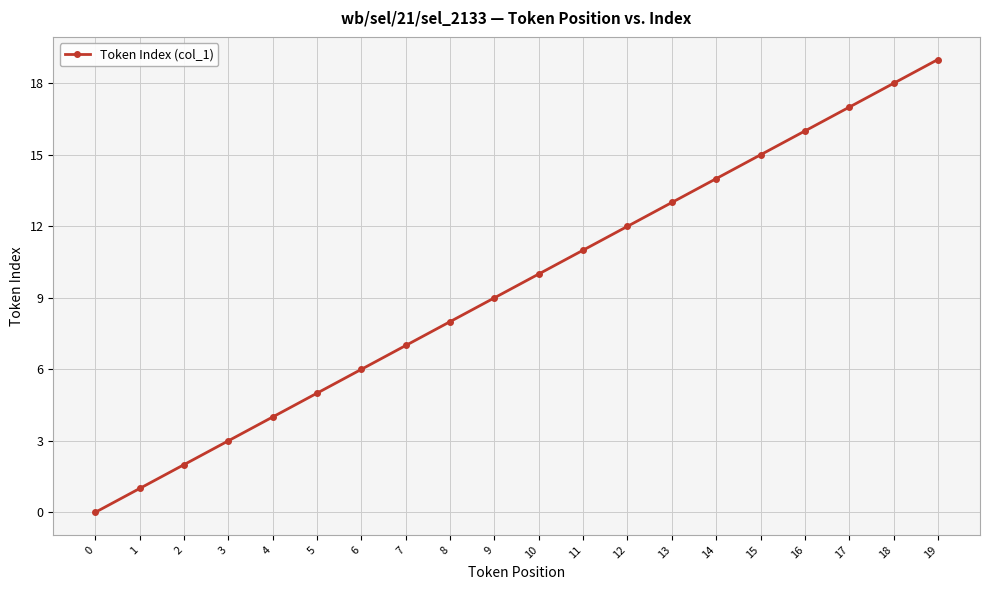

How many positive values are there?

19